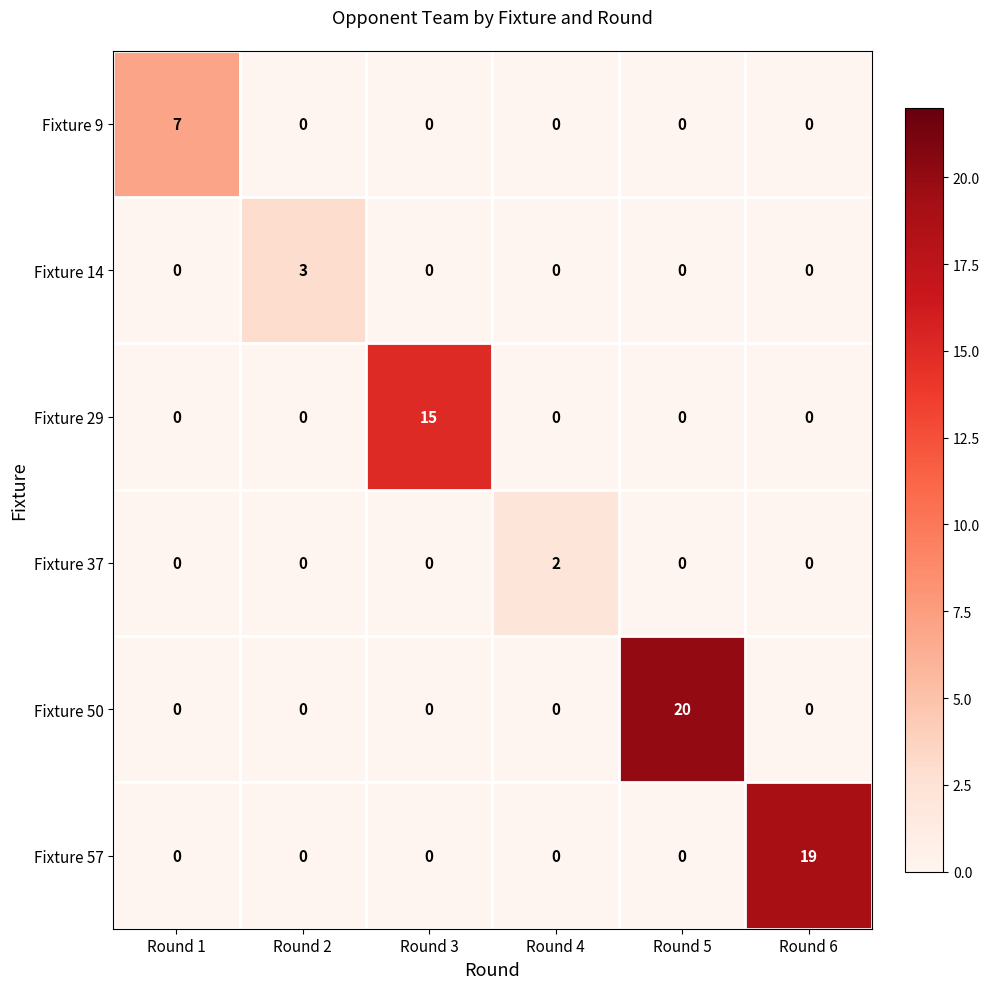

What is the sum of all Fixture 29 values?

15